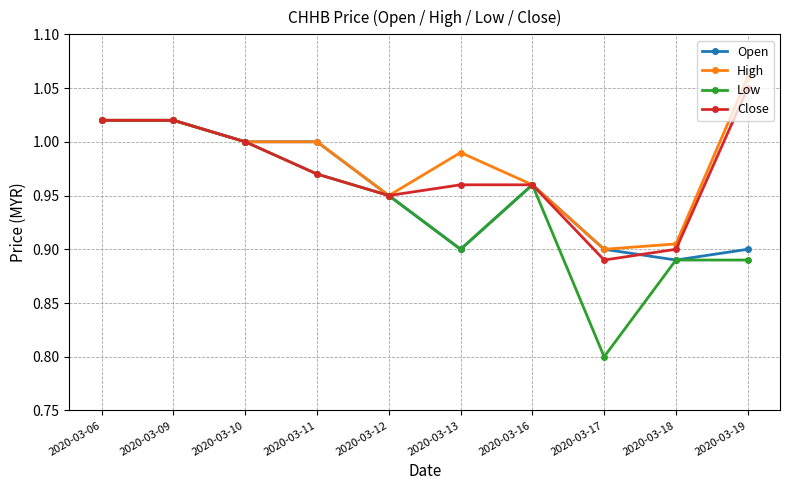

At how many categories does at least one series exceed 0?

10